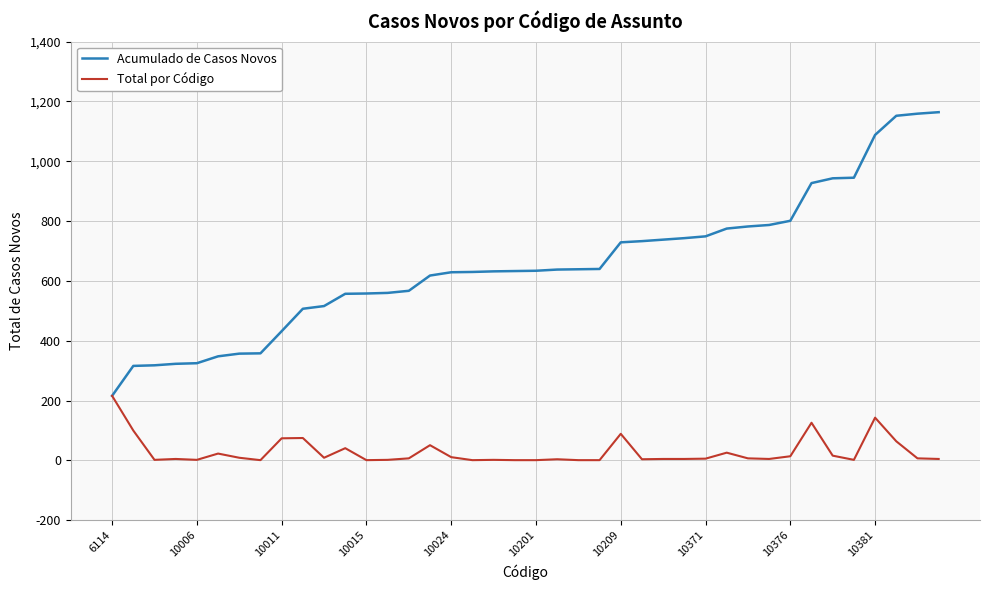

What is the highest value of the Acumulado de Casos Novos series?

1164